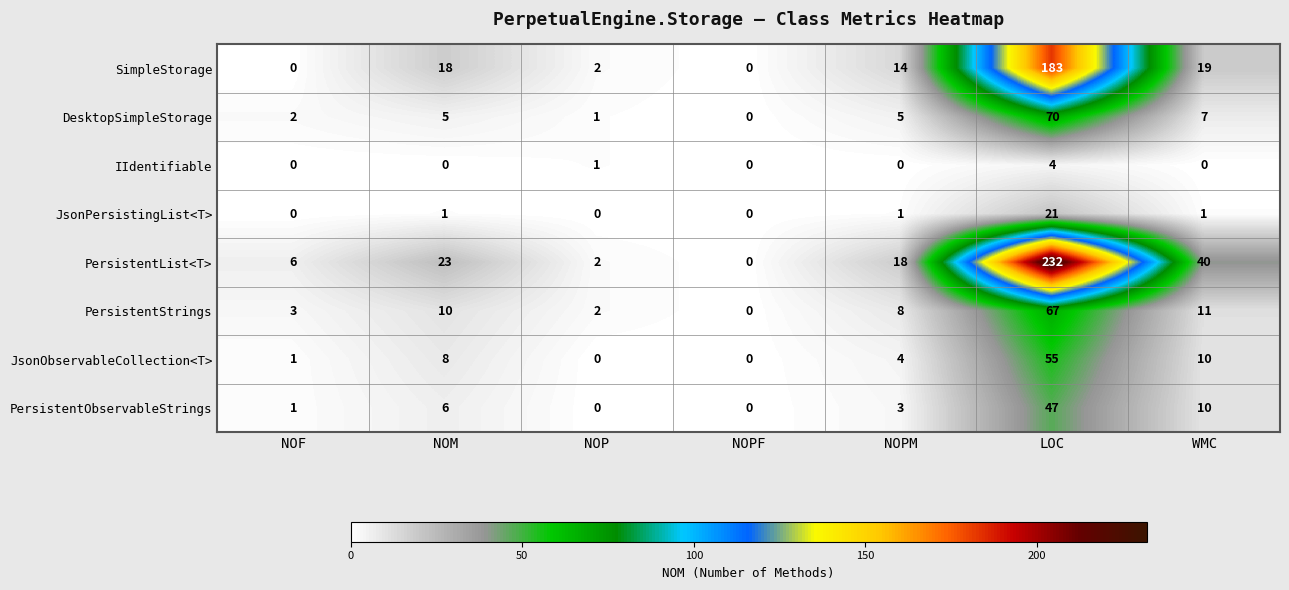

Rank the series by their maximum value, from highest to lowest.

PersistentList<T>, SimpleStorage, DesktopSimpleStorage, PersistentStrings, JsonObservableCollection<T>, PersistentObservableStrings, JsonPersistingList<T>, IIdentifiable